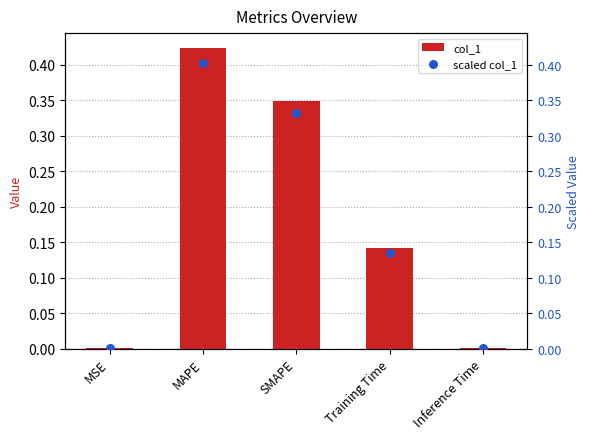

What are all the series names shown in the legend?

col_1, scaled col_1